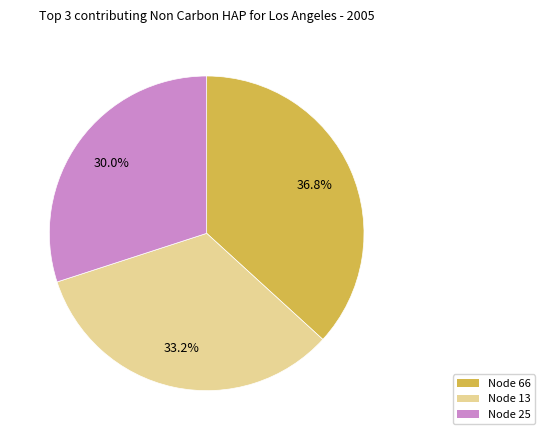

Is there a majority slice in this chart?

No